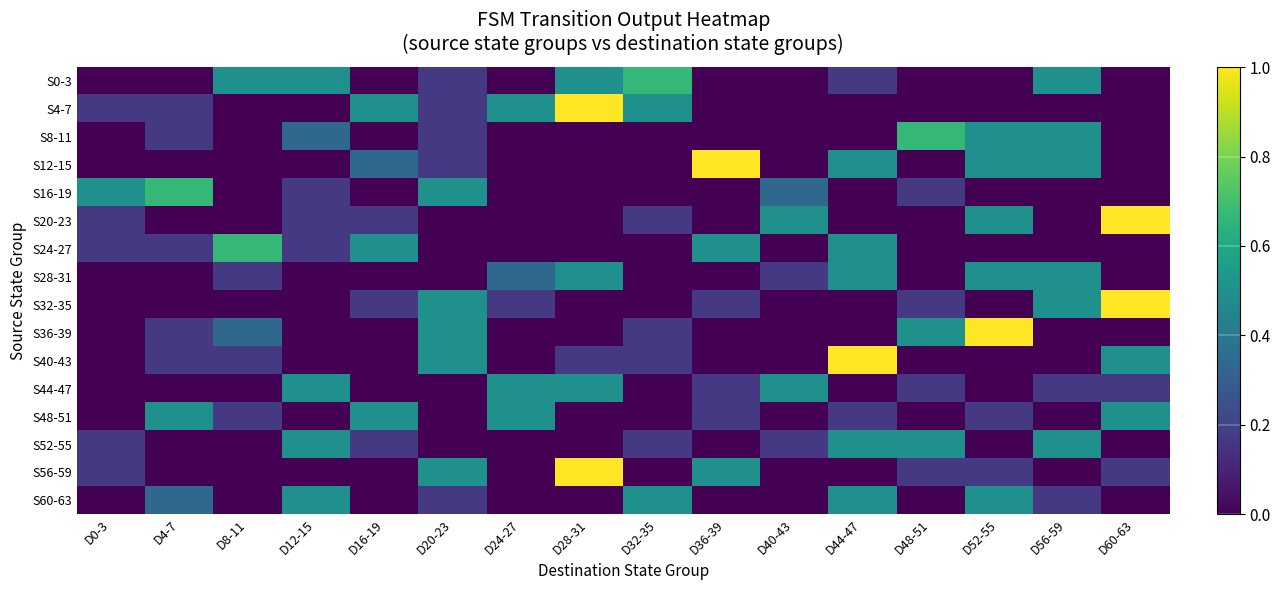

At which category is the sum across all series the highest?

D44-47